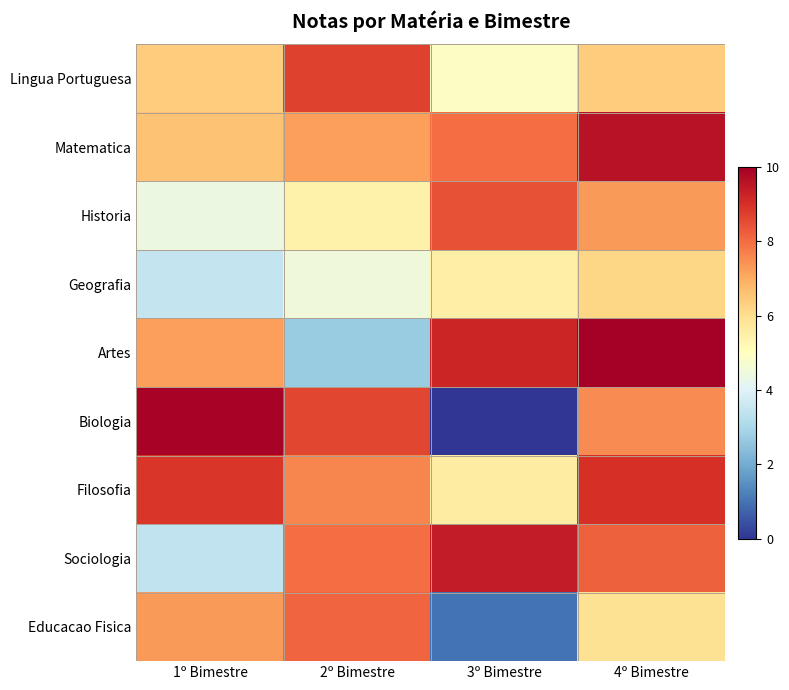

Which series has the largest total across all categories?

Matematica